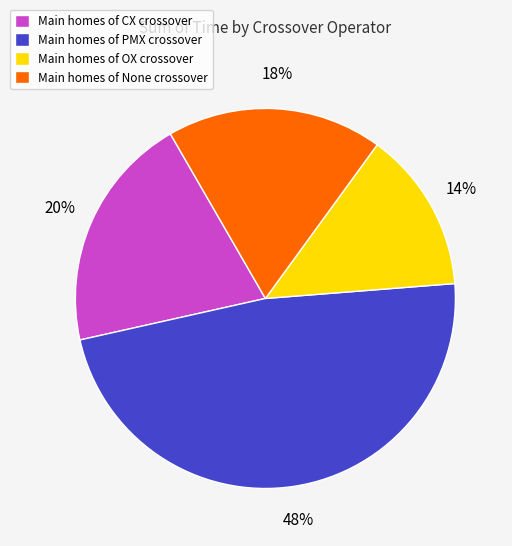

To the nearest percent, what is the average slice percentage?

25%